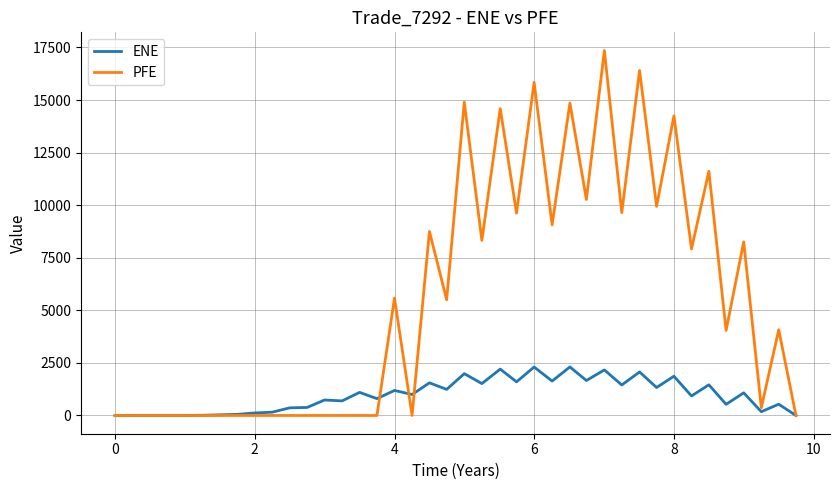

Which series has the largest range (max minus min)?

PFE